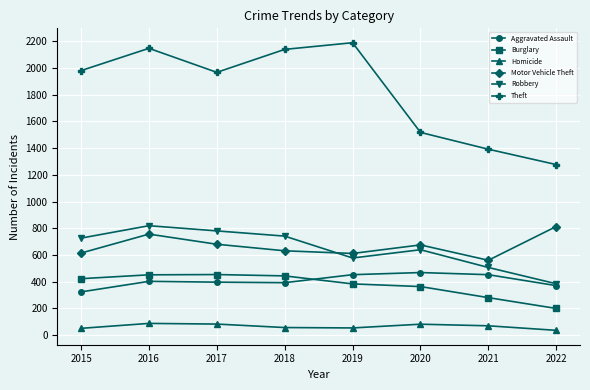

The value of Homicide at 2016 is 87. True or false?

True